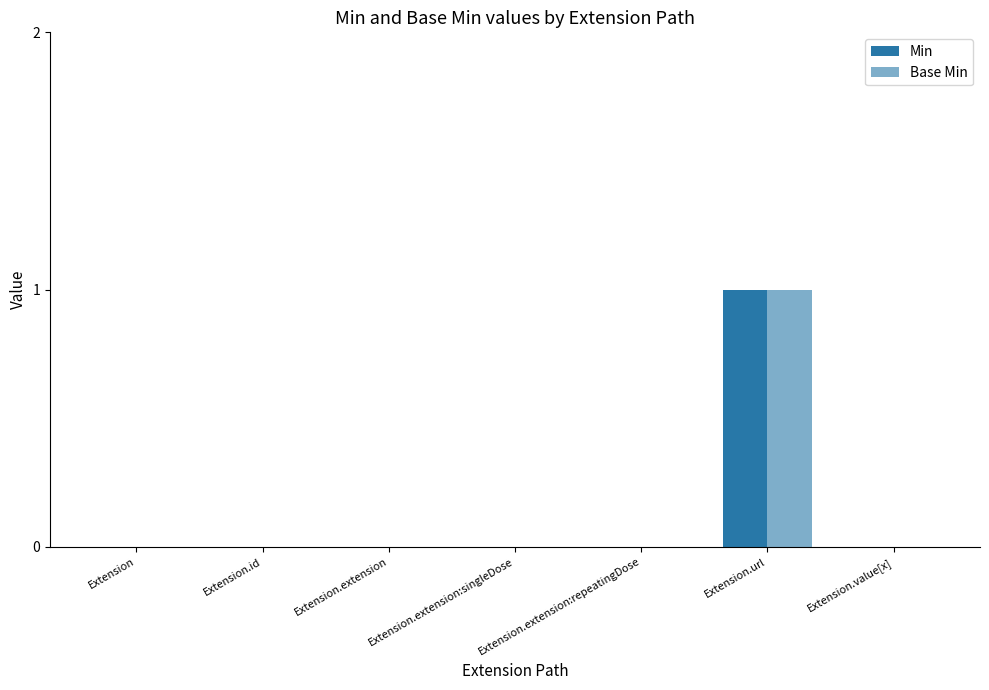

Which series changed the most between Extension.extension and Extension.extension:singleDose?

Min